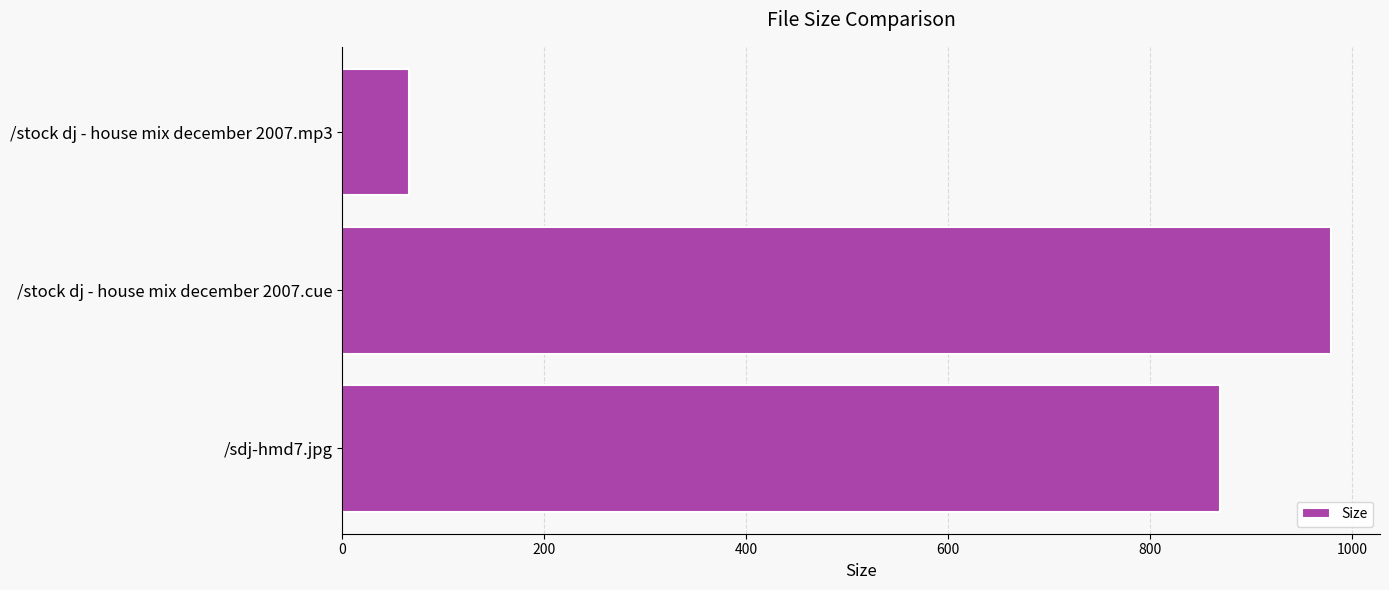

What is the sum of all values?

1914.4